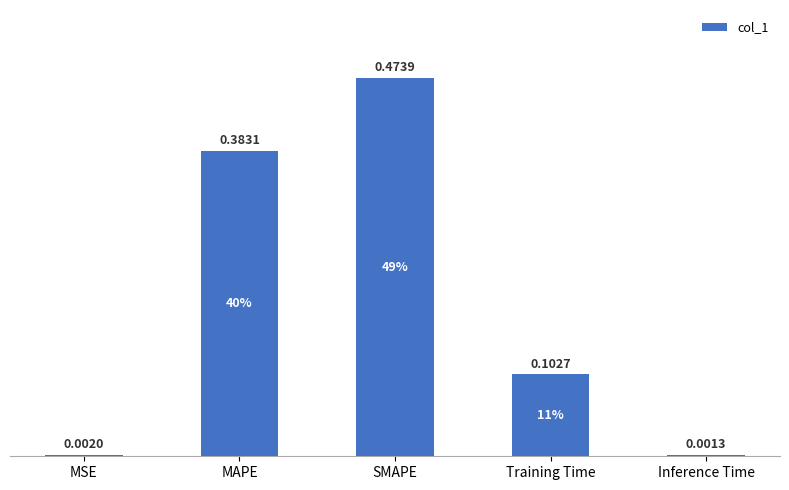

At which label is the value closest to 0?

Inference Time